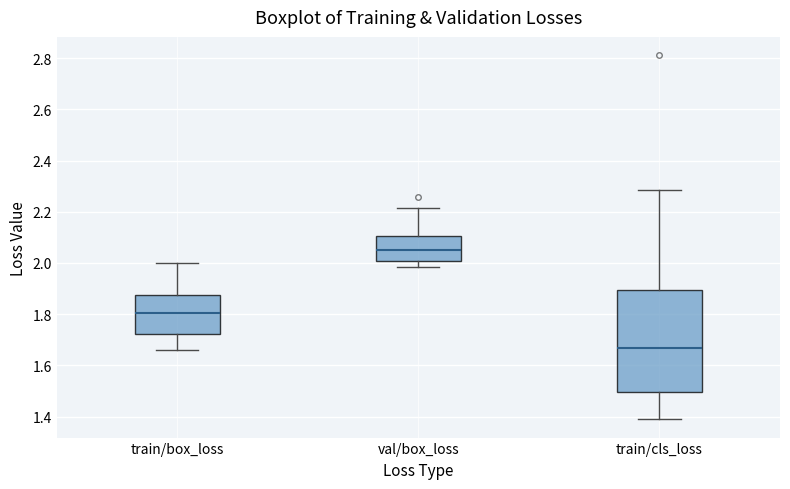

Which box's median line is the lowest?

train/cls_loss